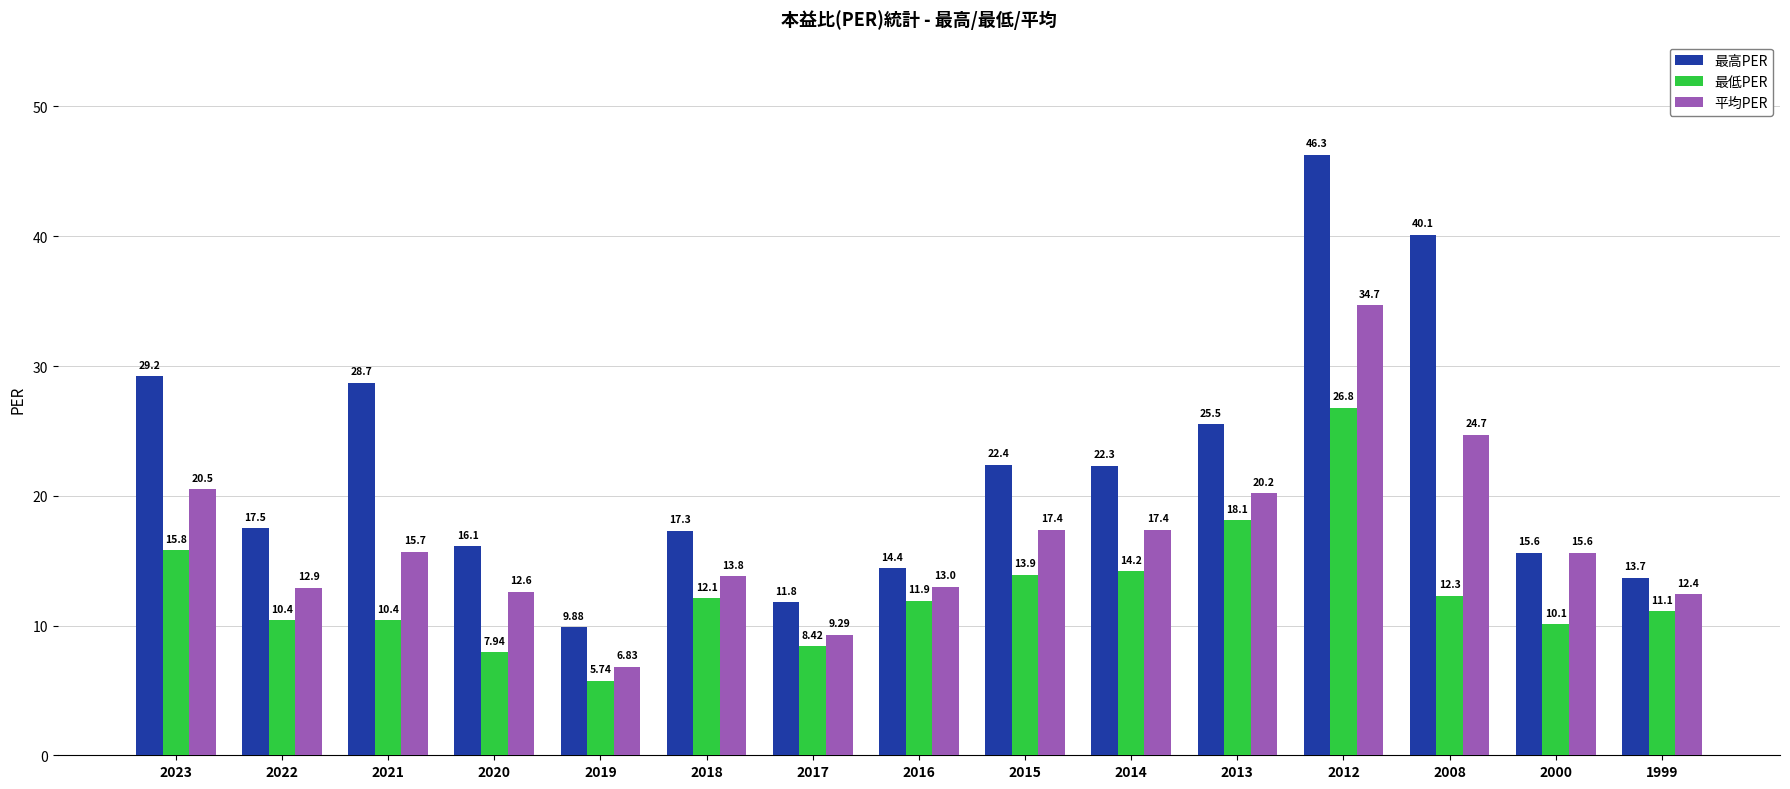

What are all the series names shown in the legend?

最高PER, 最低PER, 平均PER